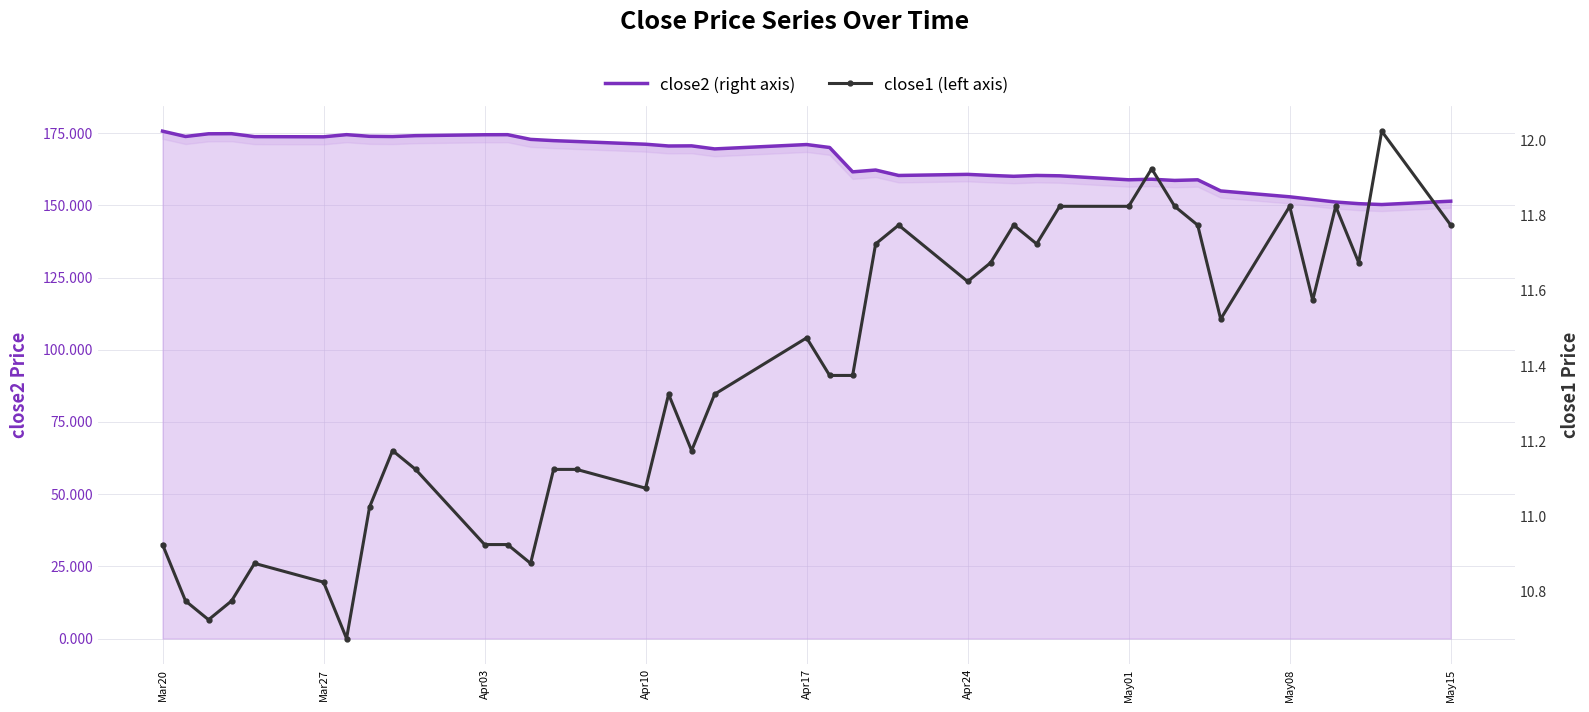

List the series in order of their overall mean, highest first.

close2, close1